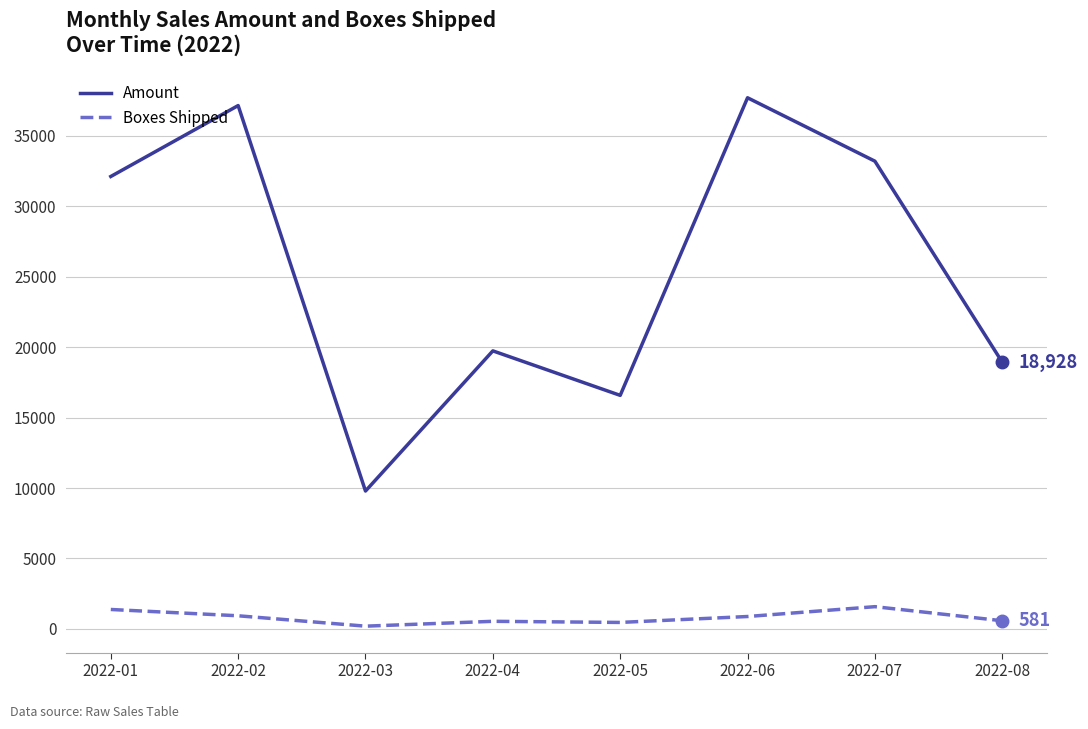

Is it true that Amount equals 14746 at 2022-07?

False